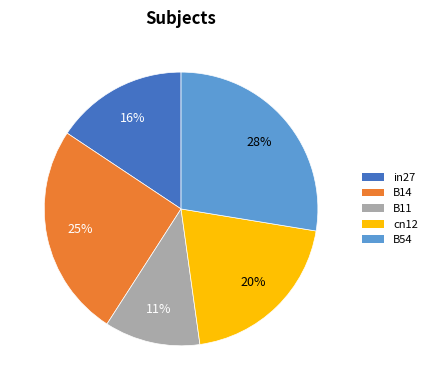

To the nearest percent, what is the average slice percentage?

20%